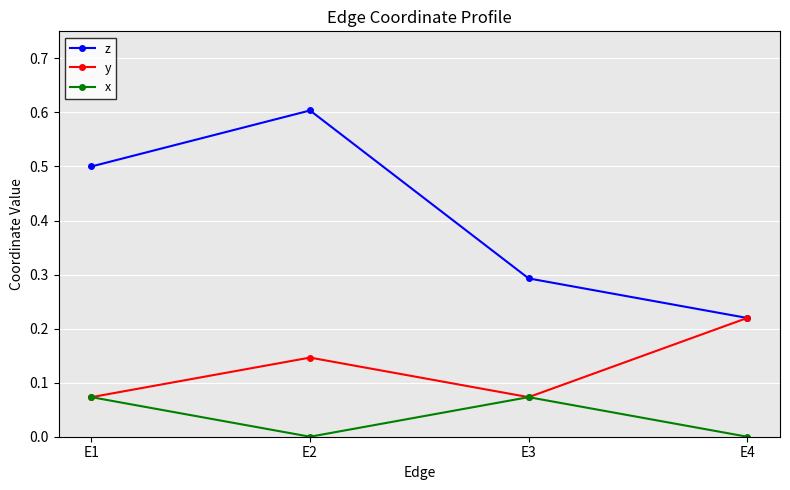

List the series in order of their peak value, highest first.

z, y, x